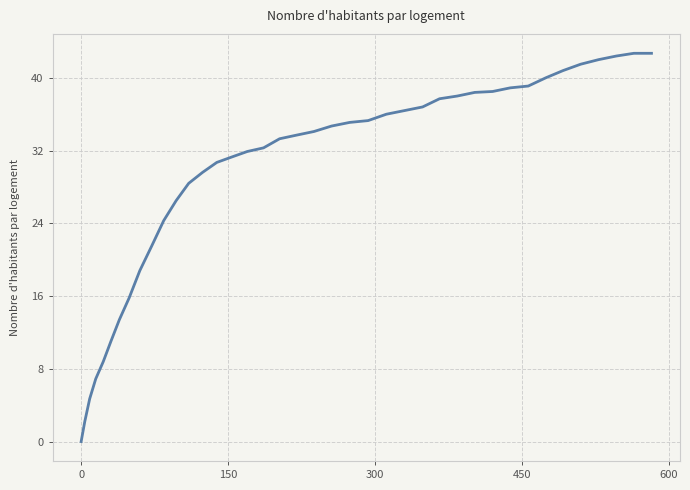

How many lines are shown in the chart?

1